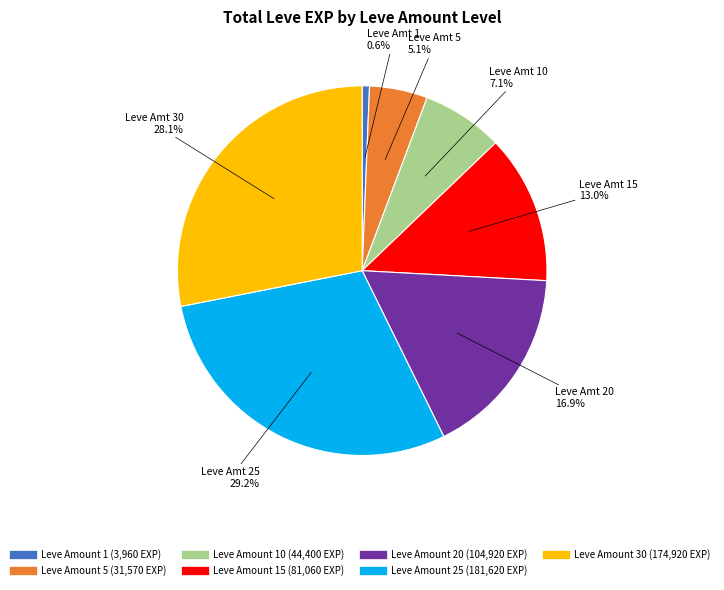

Is there a majority slice in this chart?

No